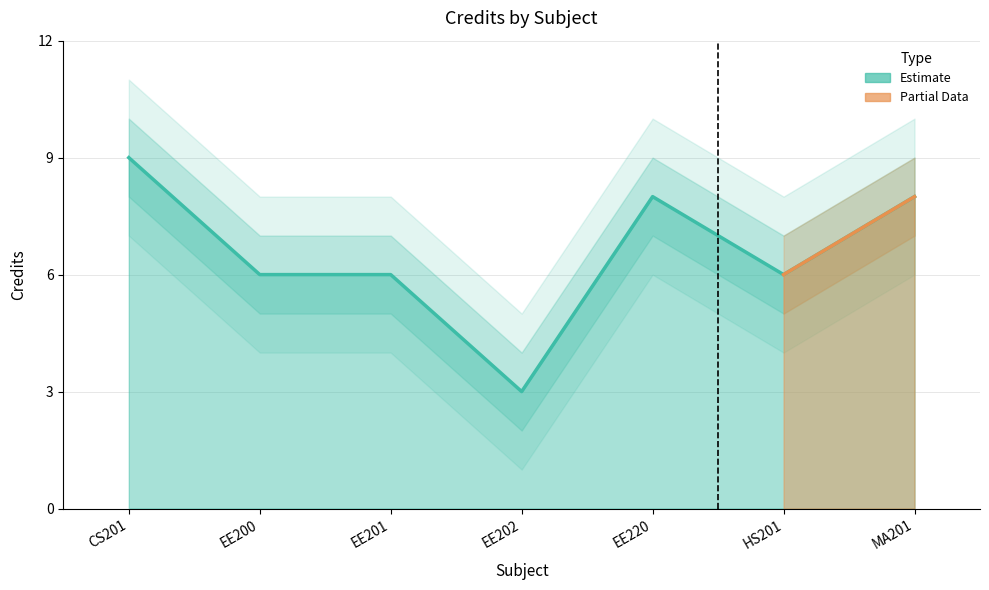

What is the label of the 6th point from the left?

HS201